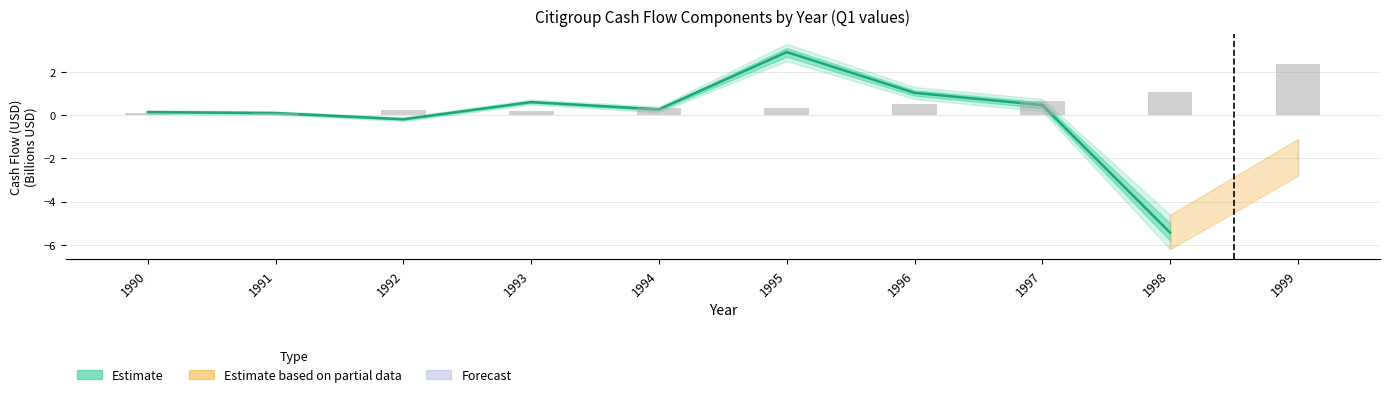

The value at 1995 is 2.9. True or false?

True